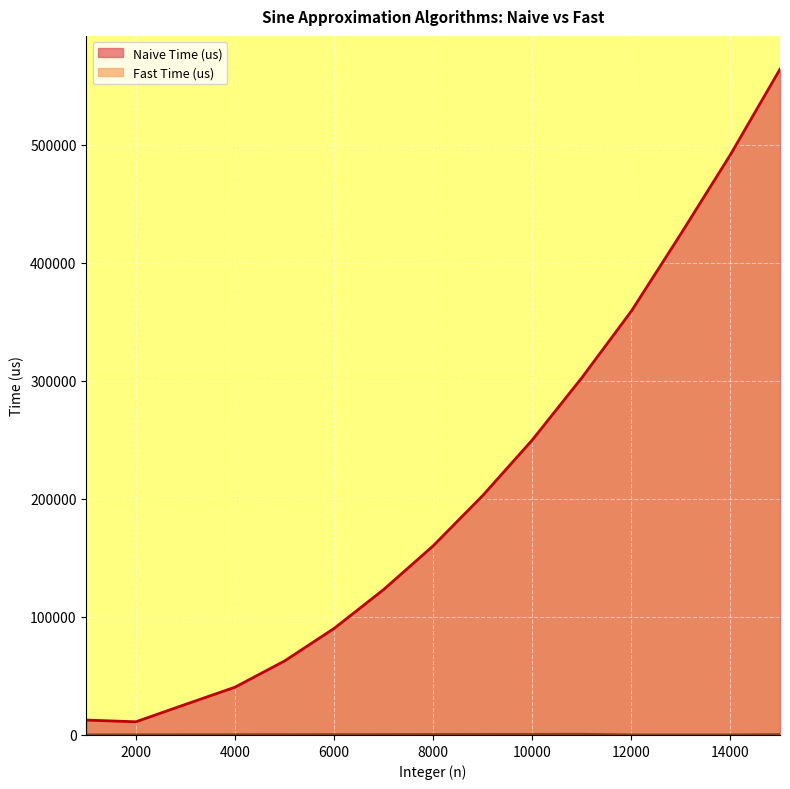

At which category is the sum across all series the highest?

15000